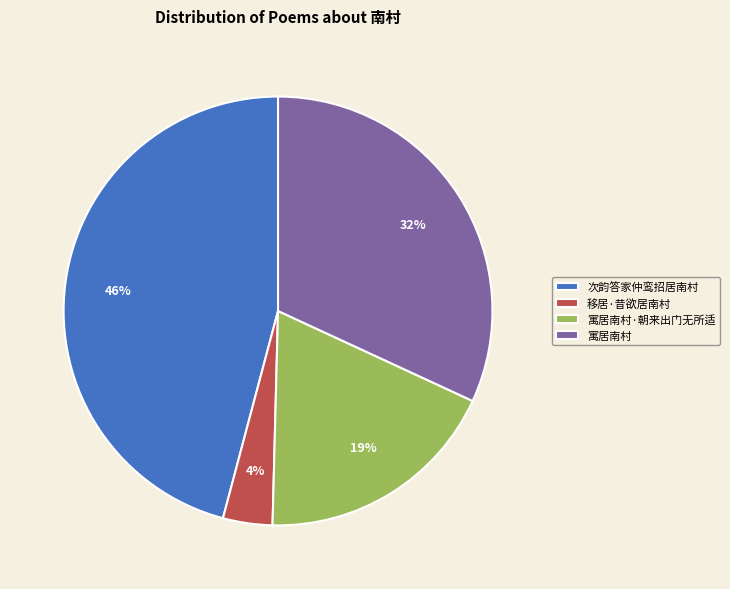

How many slices are in this pie chart?

4